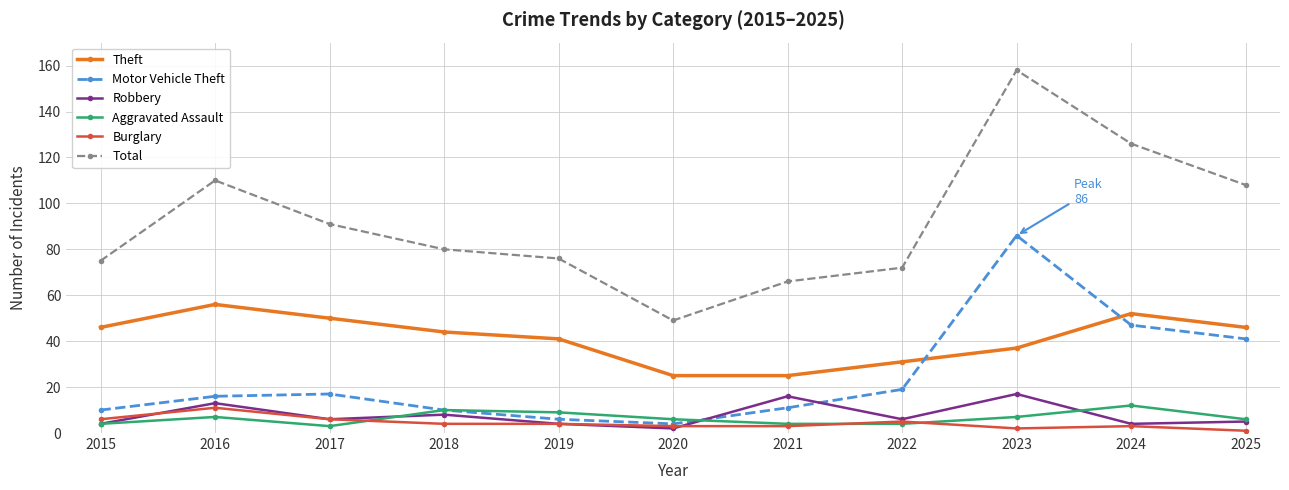

Is this an area chart (filled region under the line)?

No